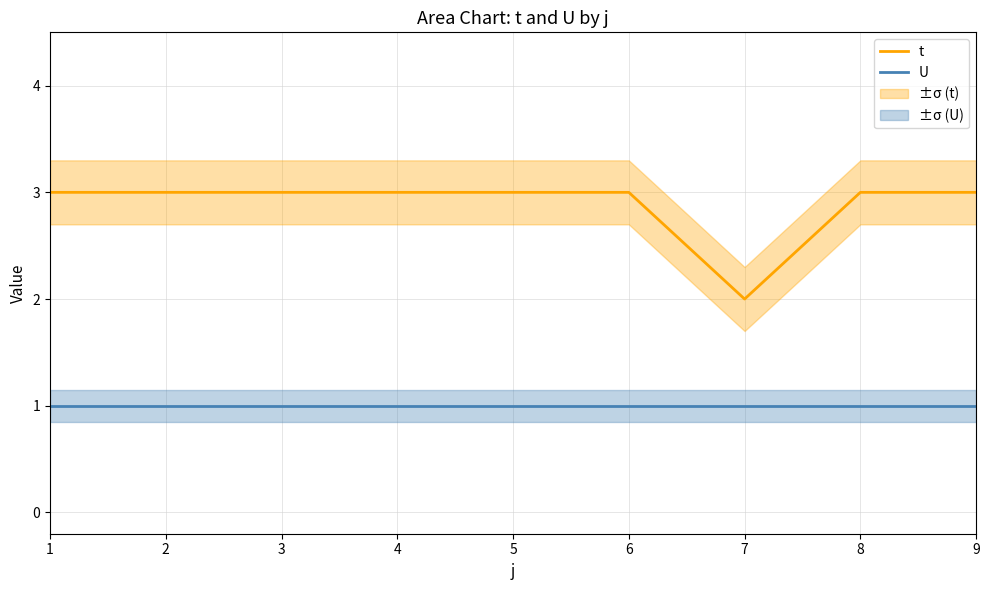

What is the total value across all series at 1?

4